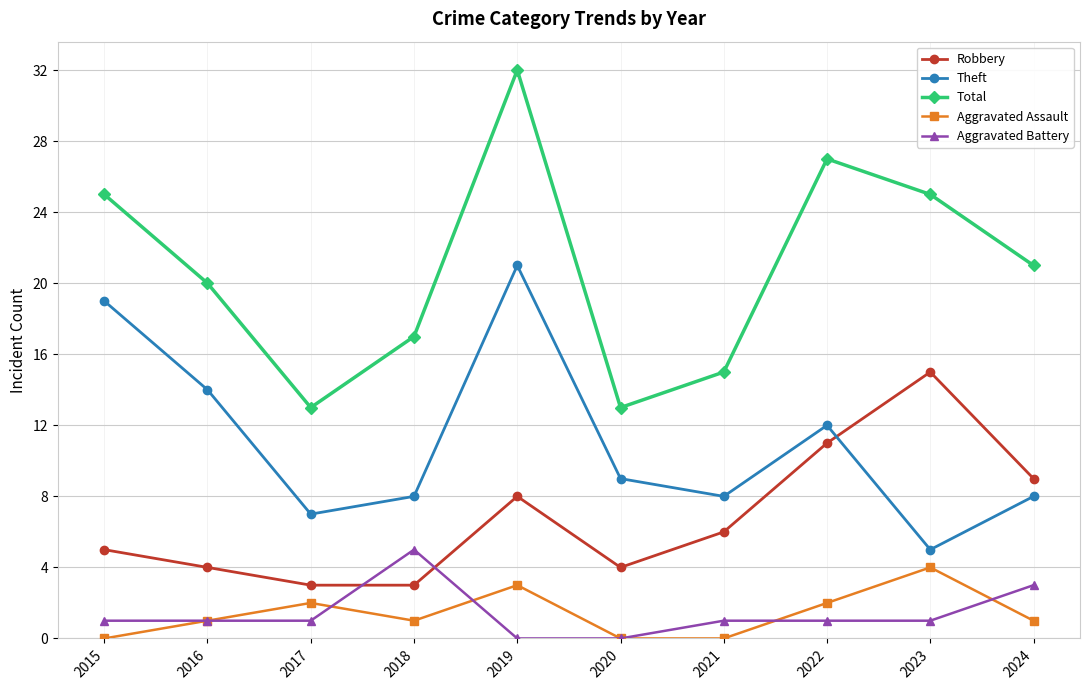

What is the sum of the Theft values at 2018 and 2019?

29